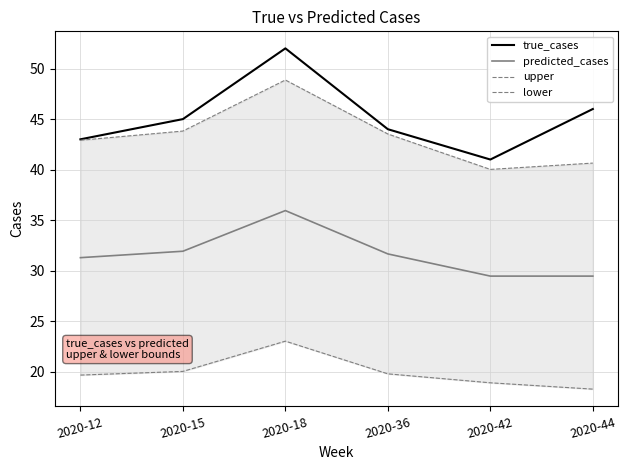

True or false: predicted_cases and upper cross at least once.

False